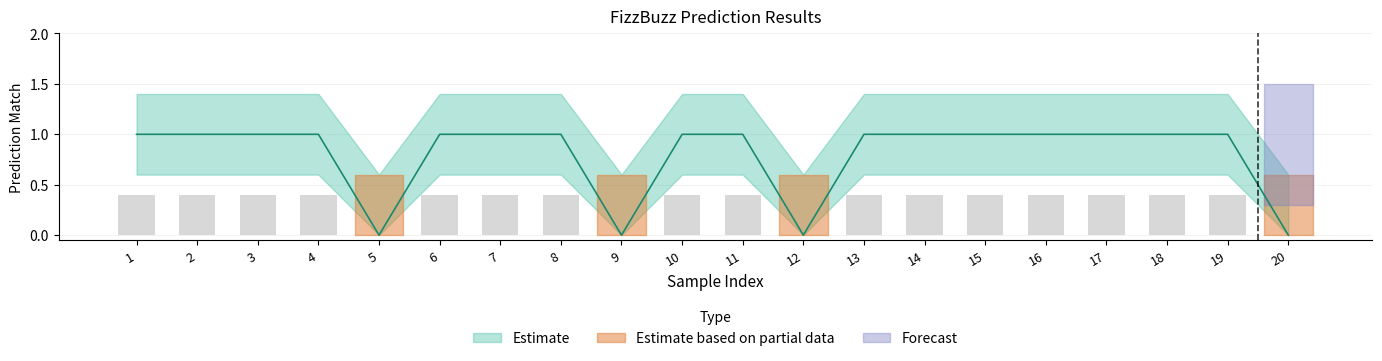

Is it true that Lower equals 0.6 at 19?

True